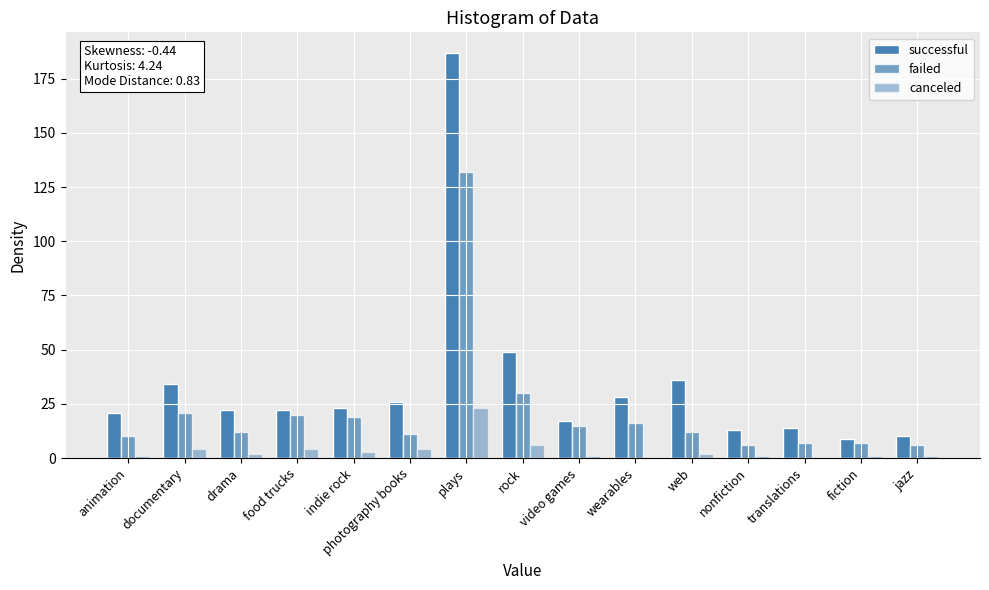

Reading left to right, what are all the values shown in this chart?

successful: 21	34	22	22	23	26	187	49	17	28	36	13	14	9	10
failed: 10	21	12	20	19	11	132	30	15	16	12	6	7	7	6
canceled: 1	4	2	4	3	4	23	6	1	0	2	1	0	1	1